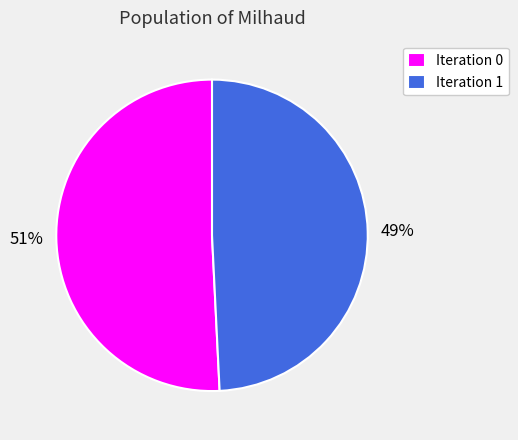

To the nearest percent, what is the average slice percentage?

50%